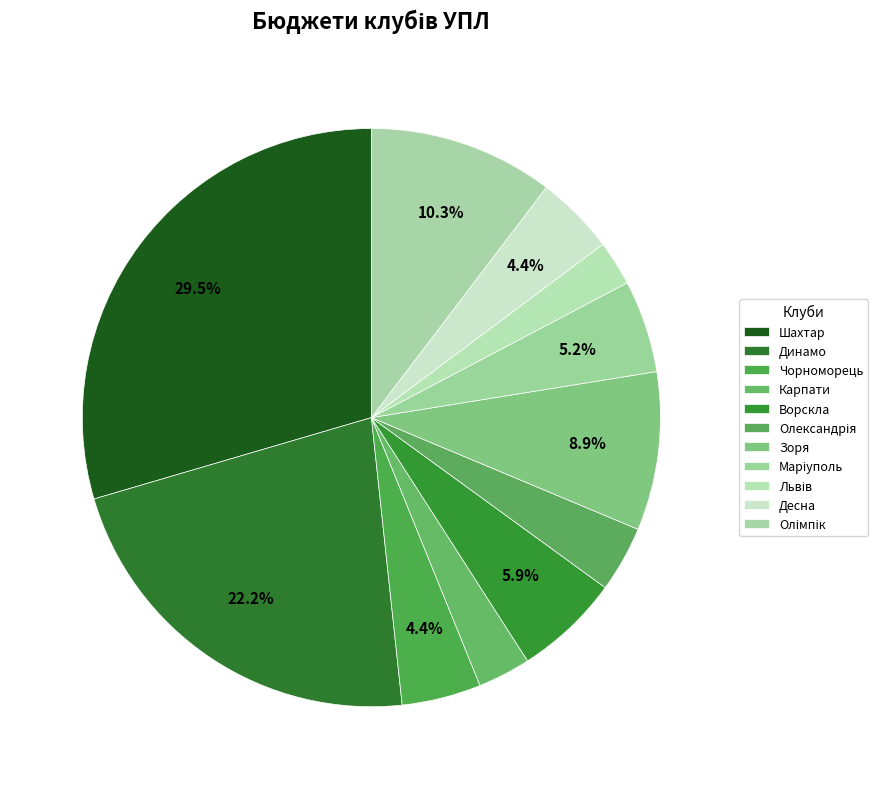

Is there any slice that represents more than half of the pie?

No